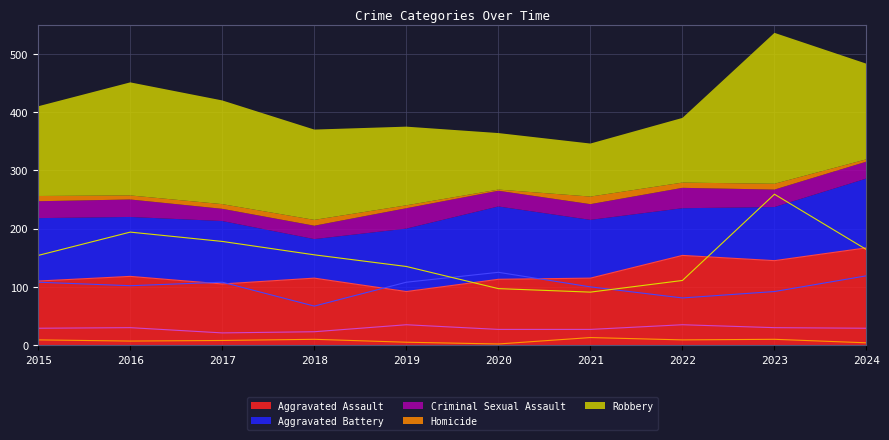

Does the chart have visible grid lines?

Yes